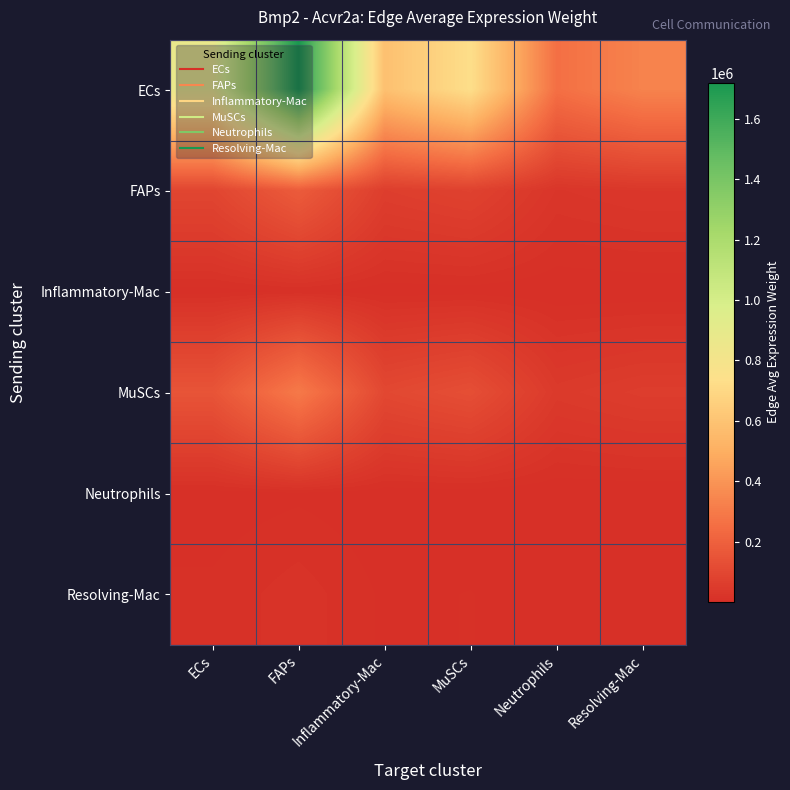

Which has a higher value, ECs or Resolving-Mac?

ECs